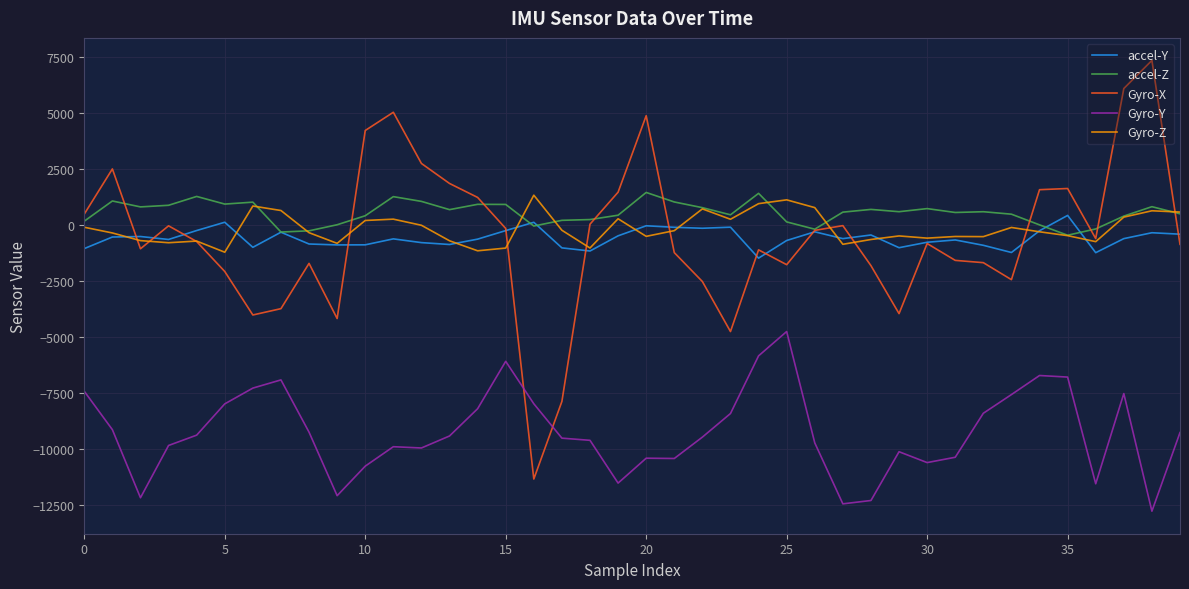

True or false: accel-Z and Gyro-Y intersect in this chart.

False